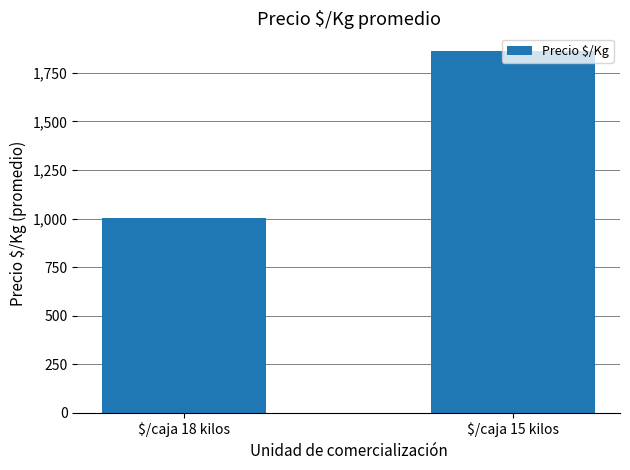

Rank the categories by value from highest to lowest.

$/caja 15 kilos, $/caja 18 kilos